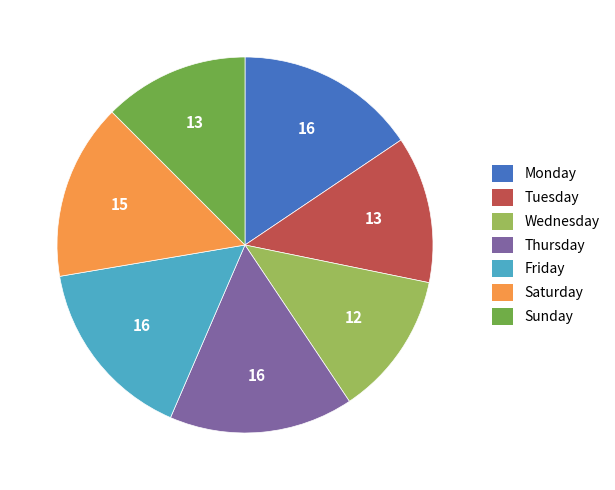

Does any single category account for the majority?

No